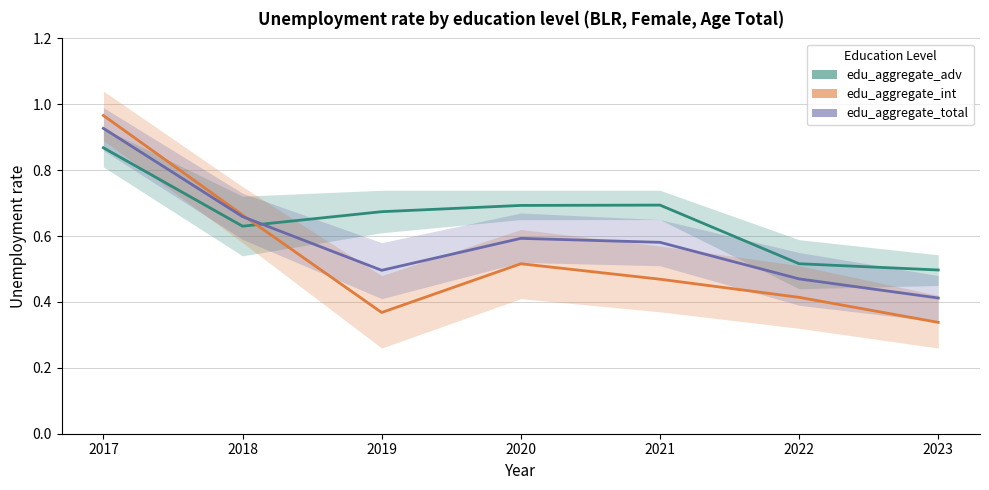

The edu_aggregate_int series shows 0.4 at 2019. True or false?

True